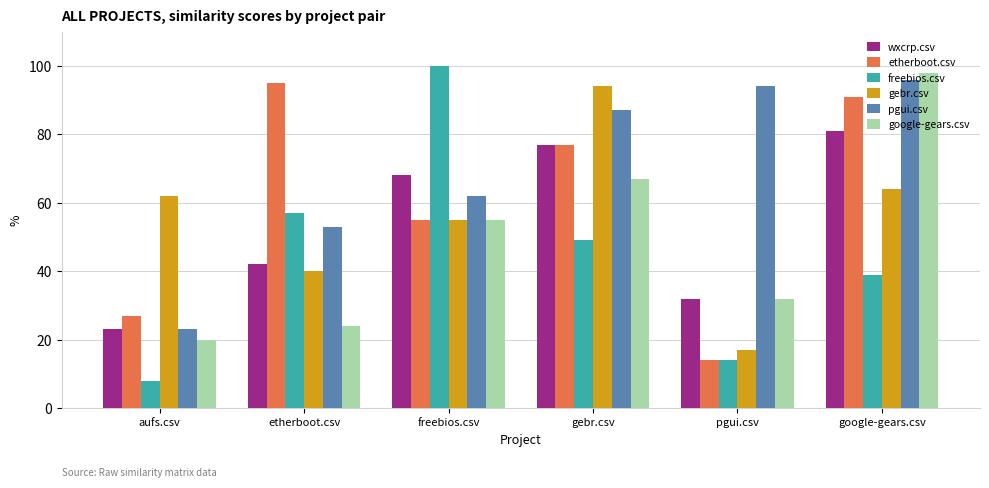

Is it true that google-gears.csv equals 32.0 at pgui.csv?

True